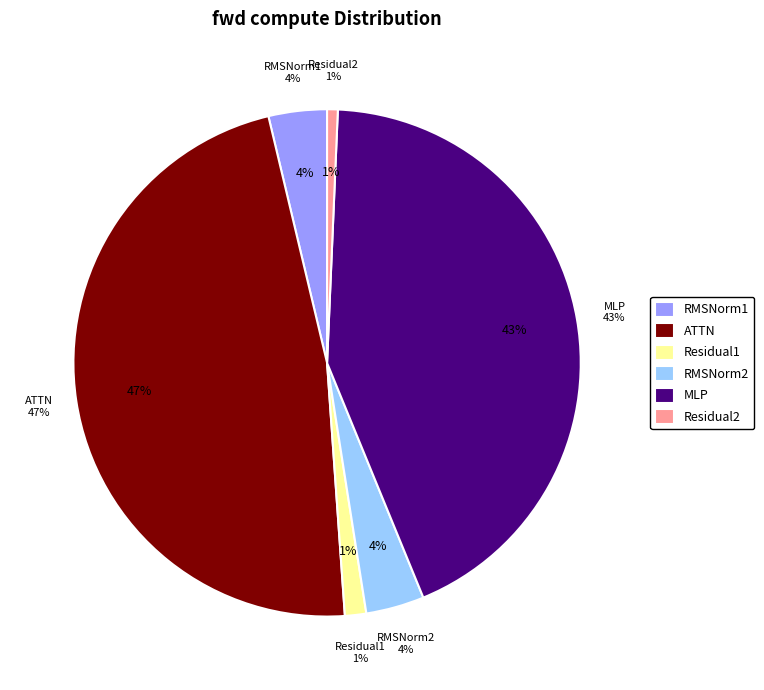

Is it true that RMSNorm1 is 12% of the pie?

False